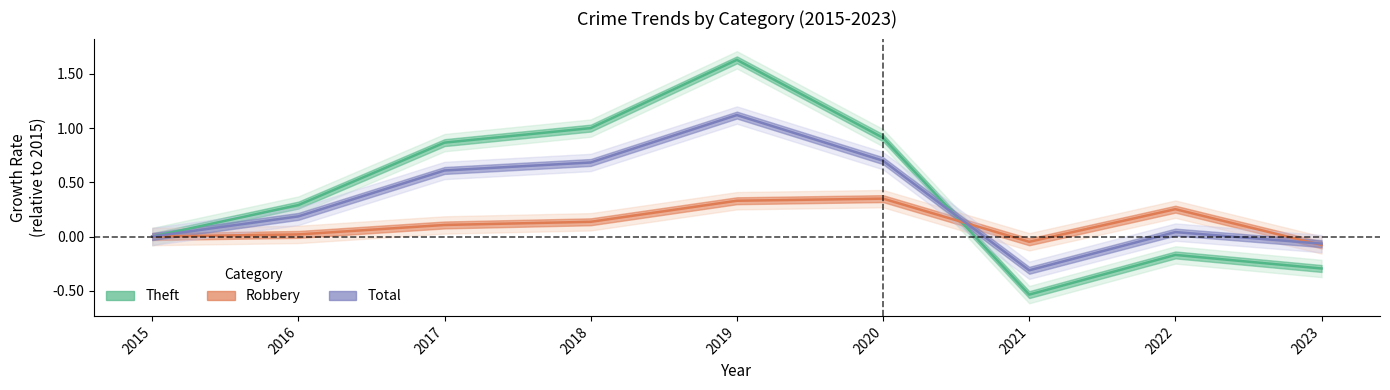

How many negative values does the Robbery series have?

2